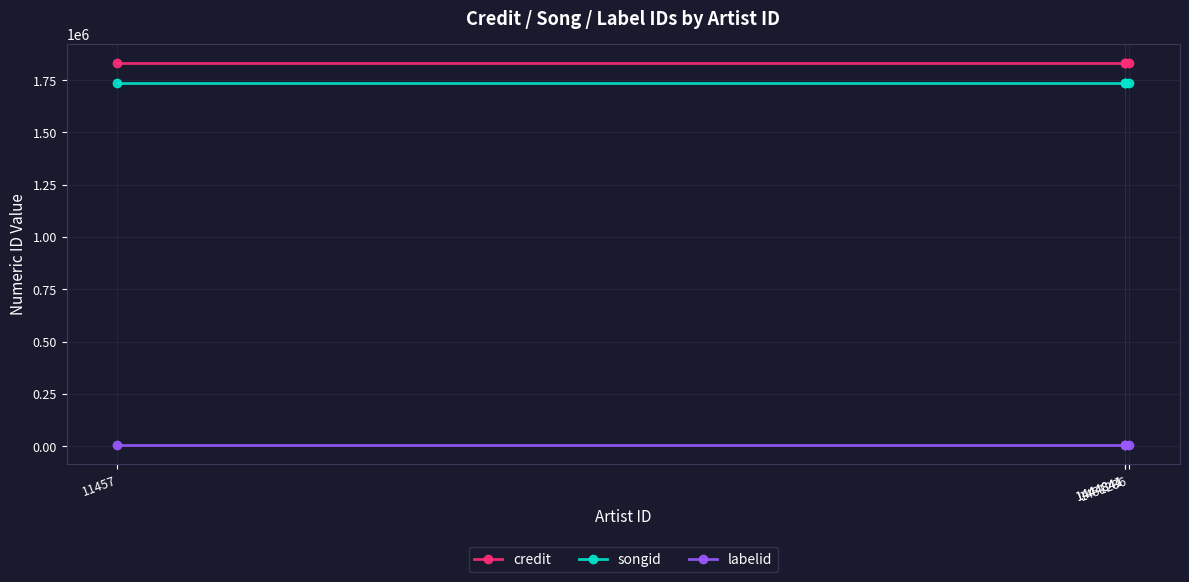

True or false: songid and labelid intersect in this chart.

False